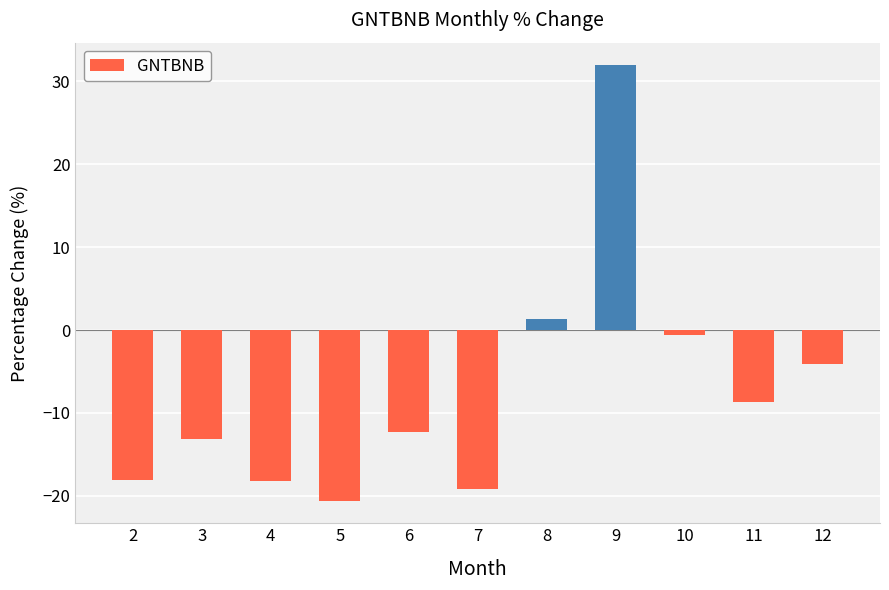

Which has a higher value, 2 or 9?

9